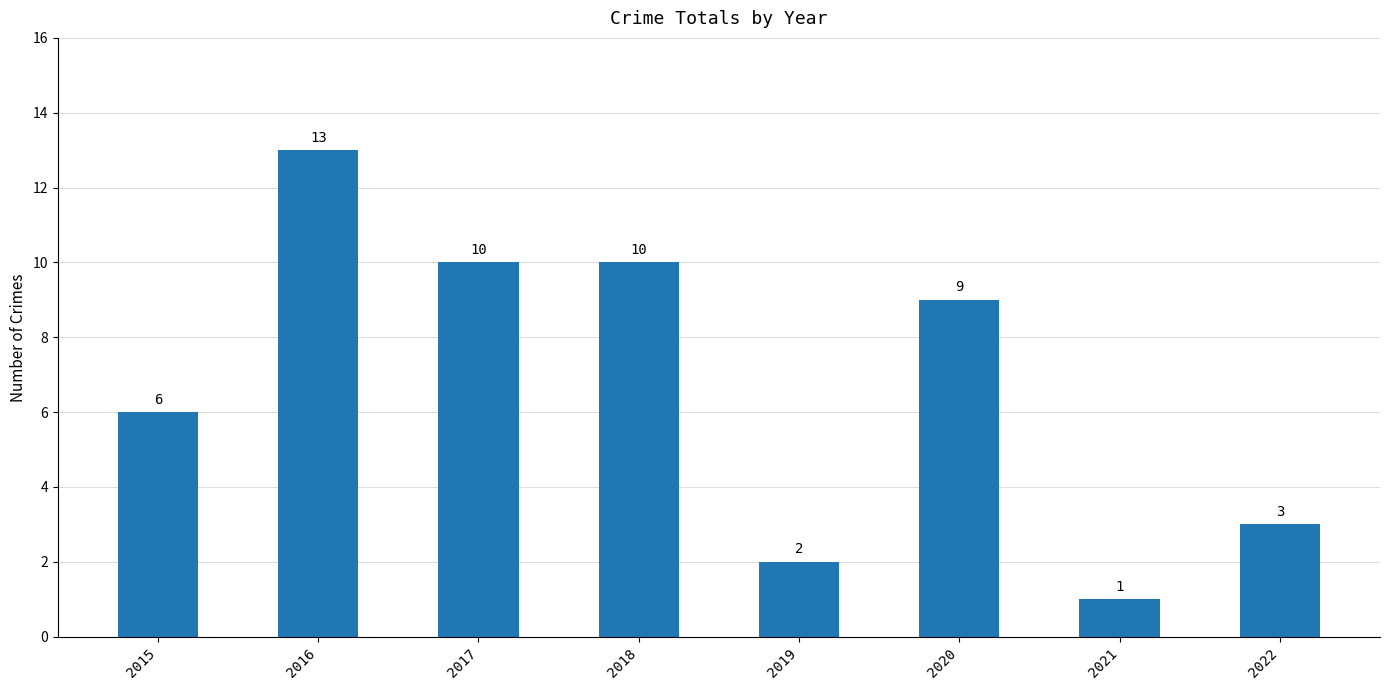

How many categories are shown in the chart?

8